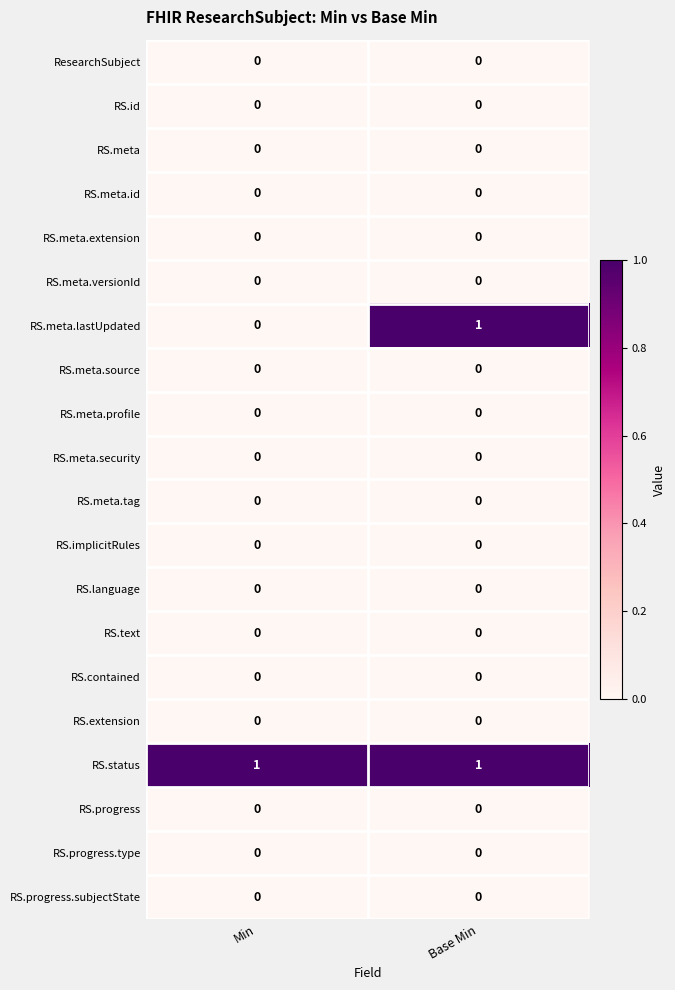

The RS.meta.lastUpdated series shows 0 at Min. True or false?

True